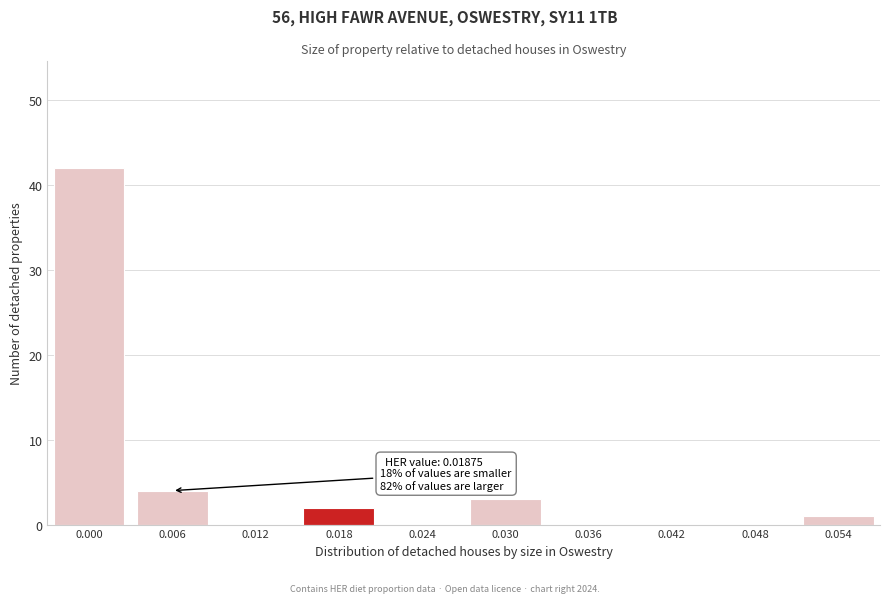

Reading right to left, what are all the values shown in this chart?

0.054=1	0.048=0	0.042=0	0.036=0	0.030=3	0.024=0	0.018=2	0.012=0	0.006=4	0.000=42